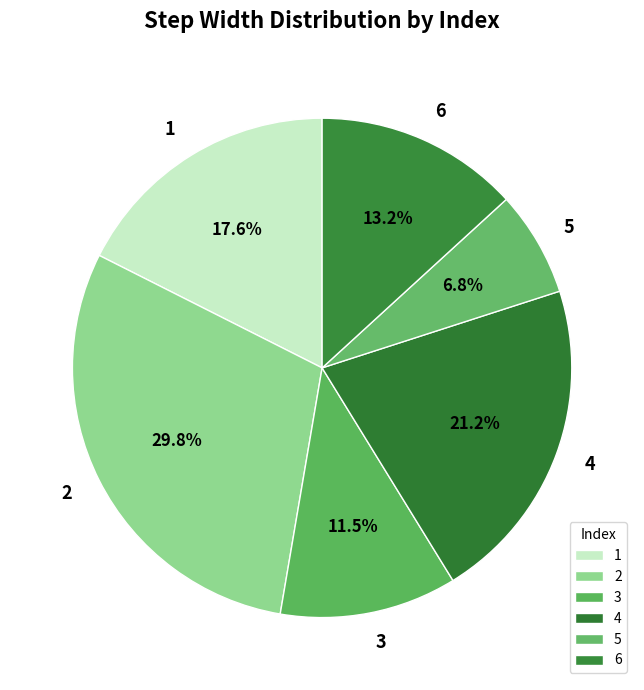

Is the sum of 6 and 5 greater than half?

No